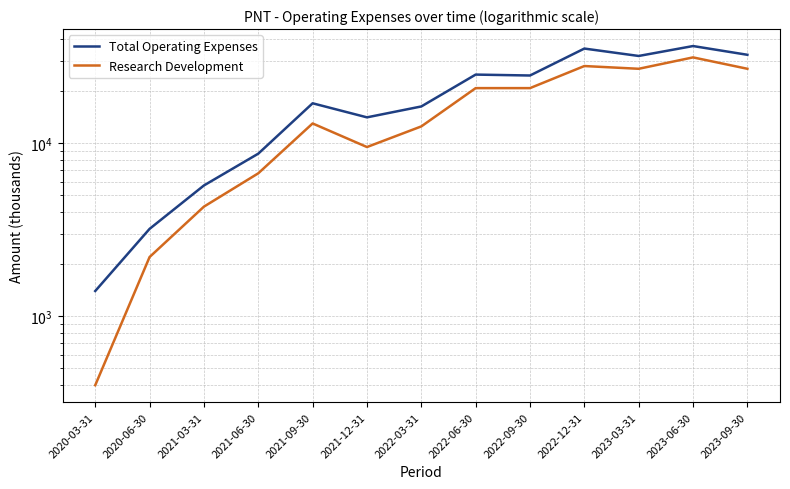

Is the value of Total Operating Expenses at 2022-06-30 greater than the value of Research Development at 2021-09-30?

Yes